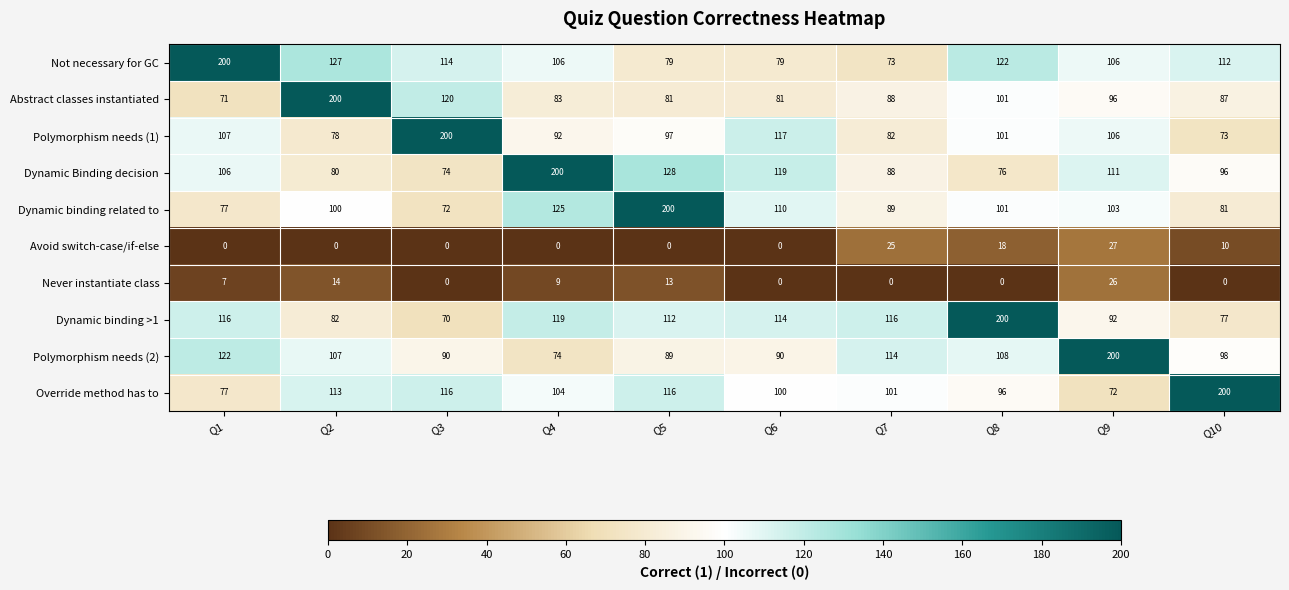

At which label does Polymorphism needs (2) first exceed 107?

Q1